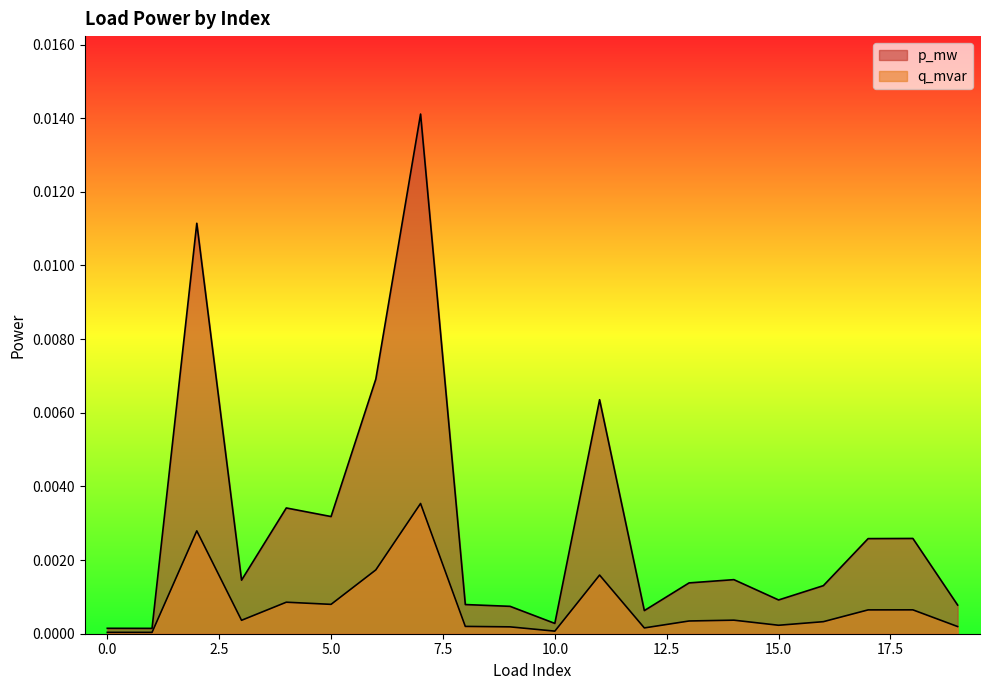

How many lines are shown in the chart?

2